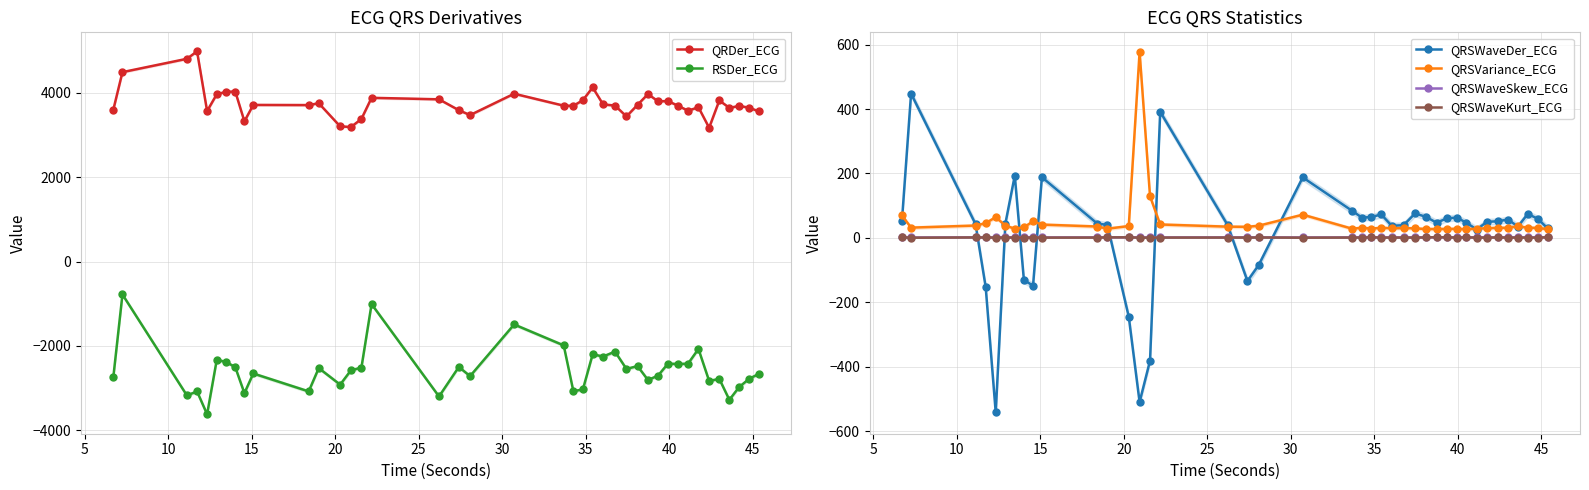

What is the minimum value for QRSWaveDer_ECG?

-542.1